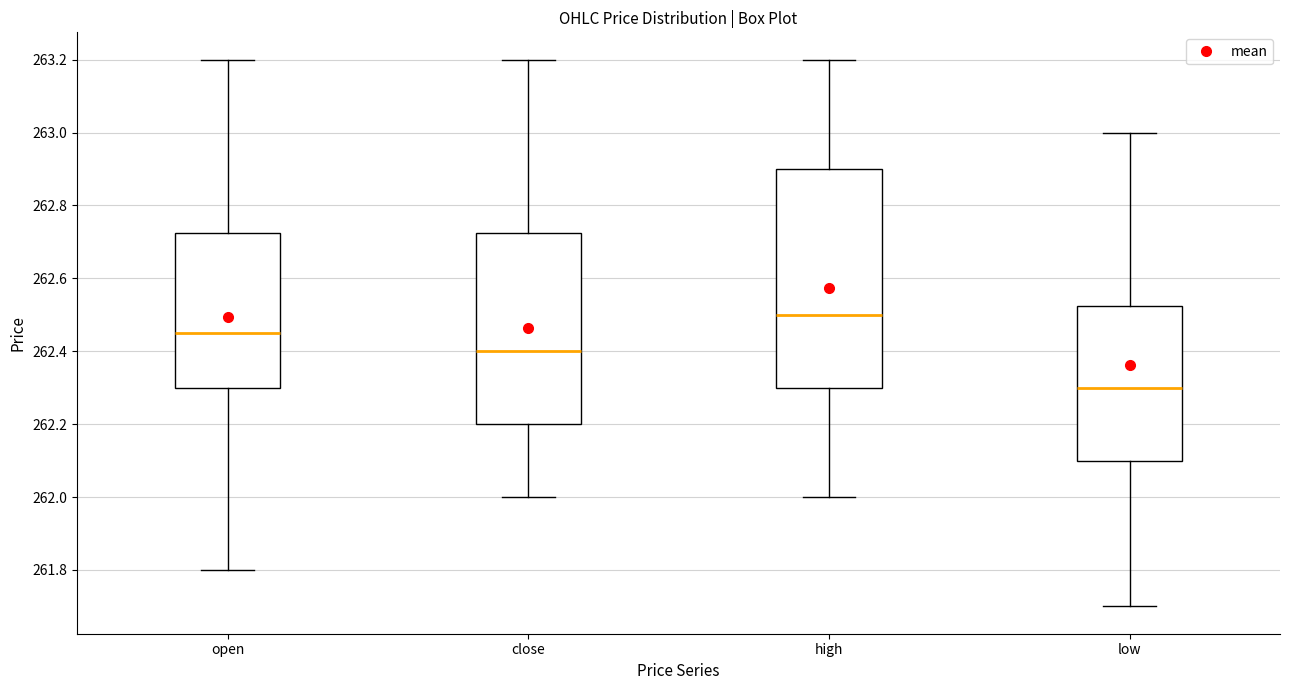

Which box has the highest median line?

high